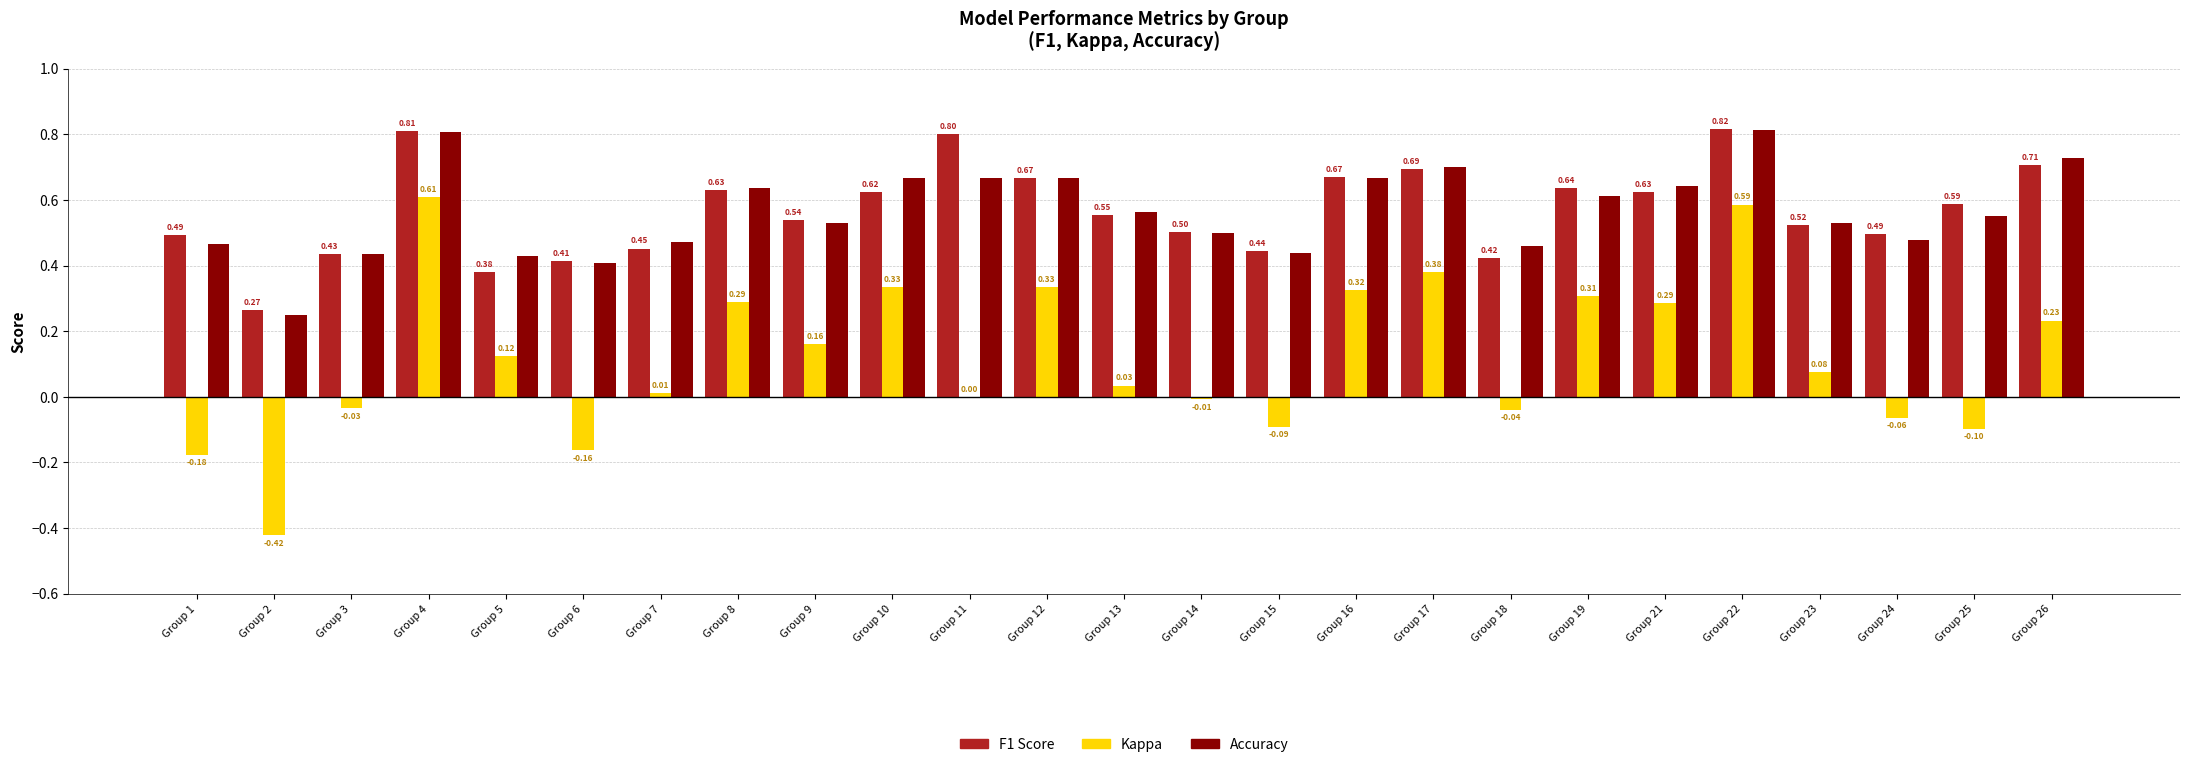

The value of Accuracy at Group 8 is 1.1. True or false?

False